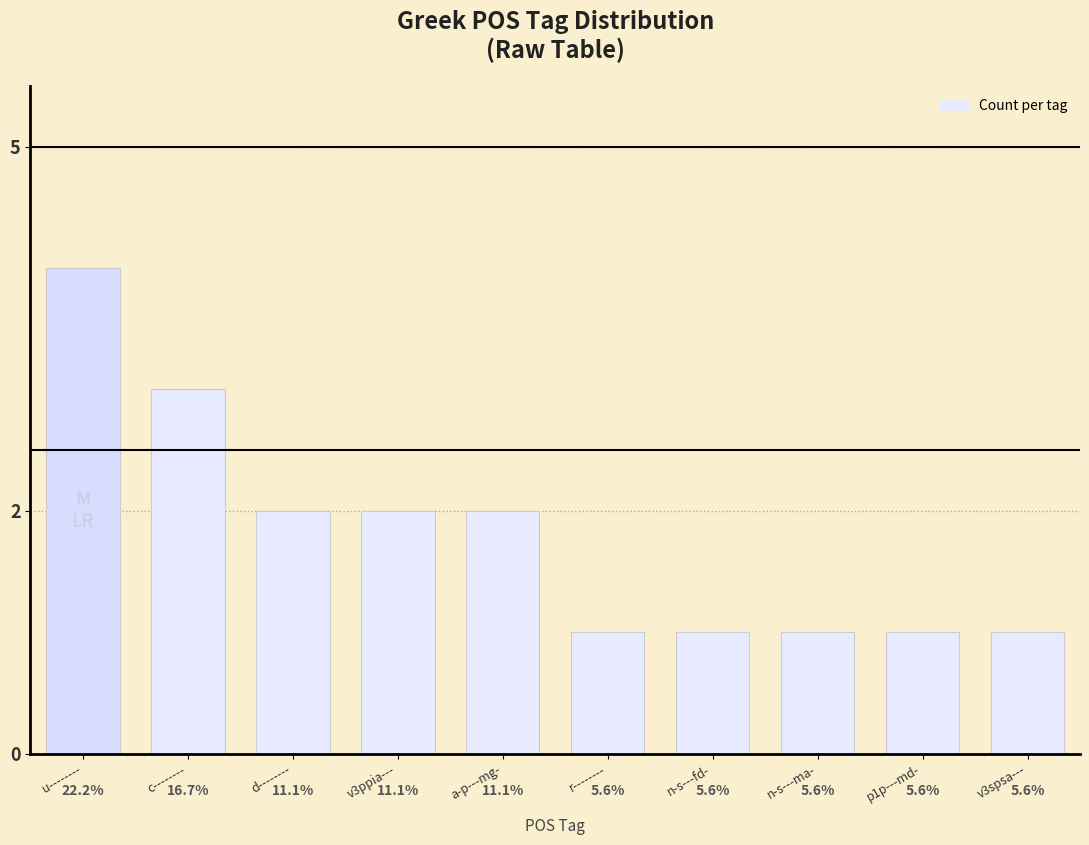

Are the bars horizontal?

No